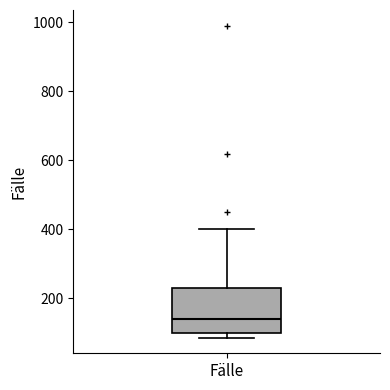

Read this box plot against the y-axis: the position of the median line, the range covered by the box, and the ends of both whiskers. The values are not printed on the chart, so give them approximately, as read against the axis.

median 140, box 100 to 220, whiskers 80 to 400